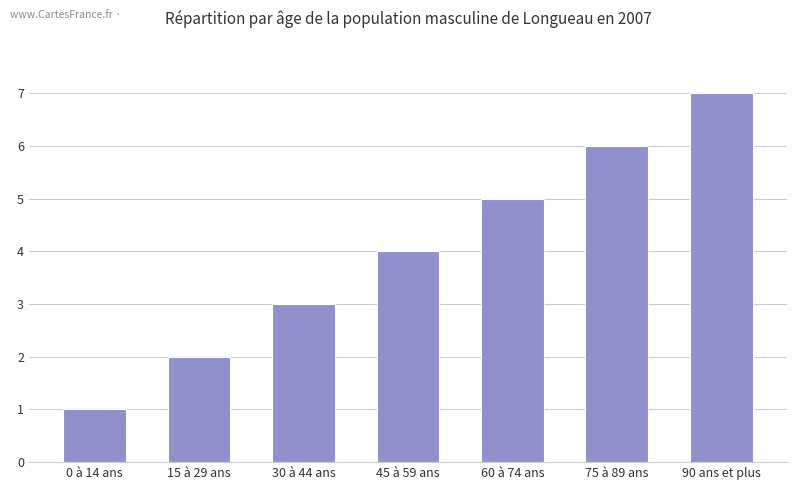

Does the chart contain stacked bars?

No